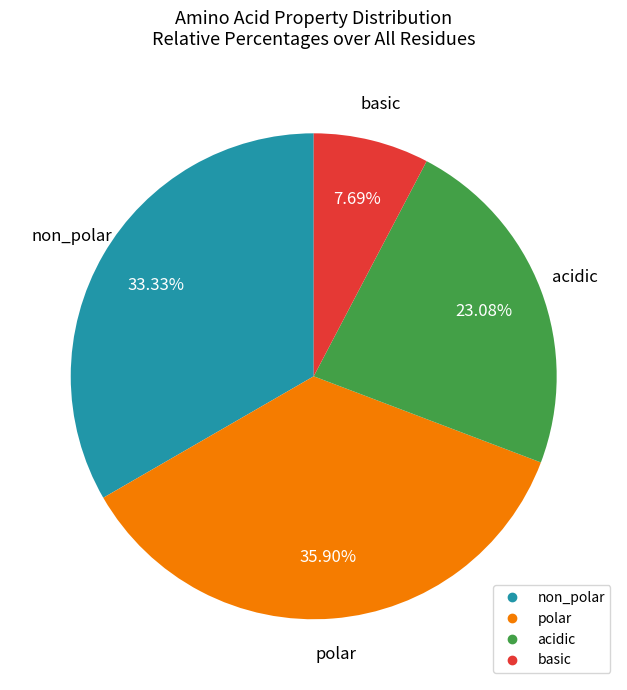

What percentage is the basic slice, to the nearest percent?

8%